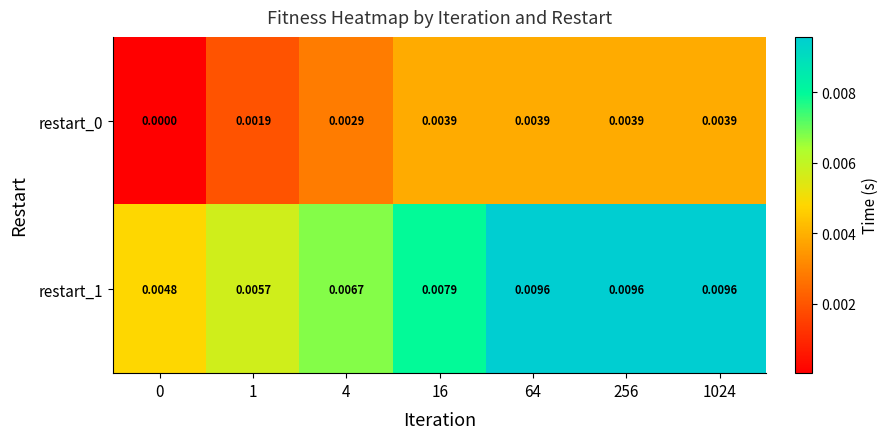

Count the number of categories in the chart.

7